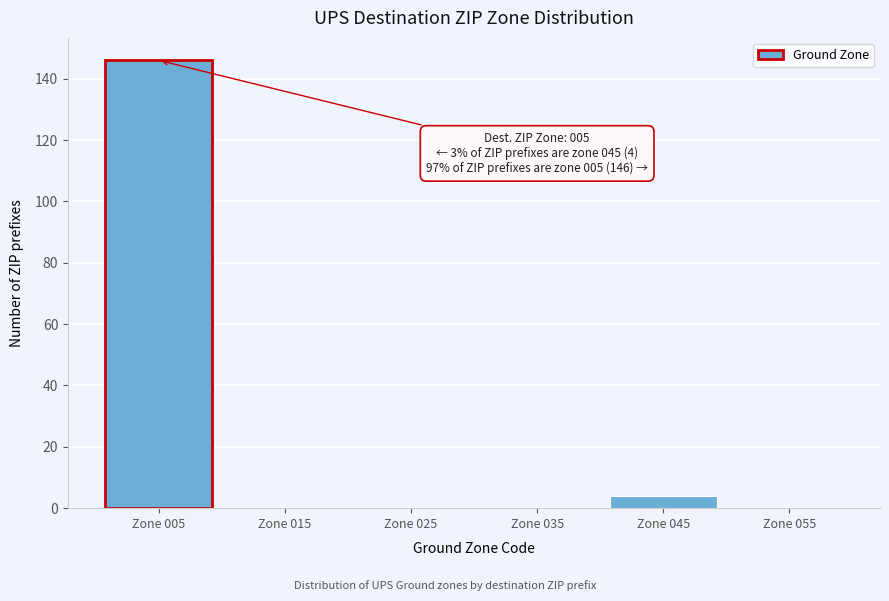

Which range on the x-axis has the tallest bar?

0 to 10